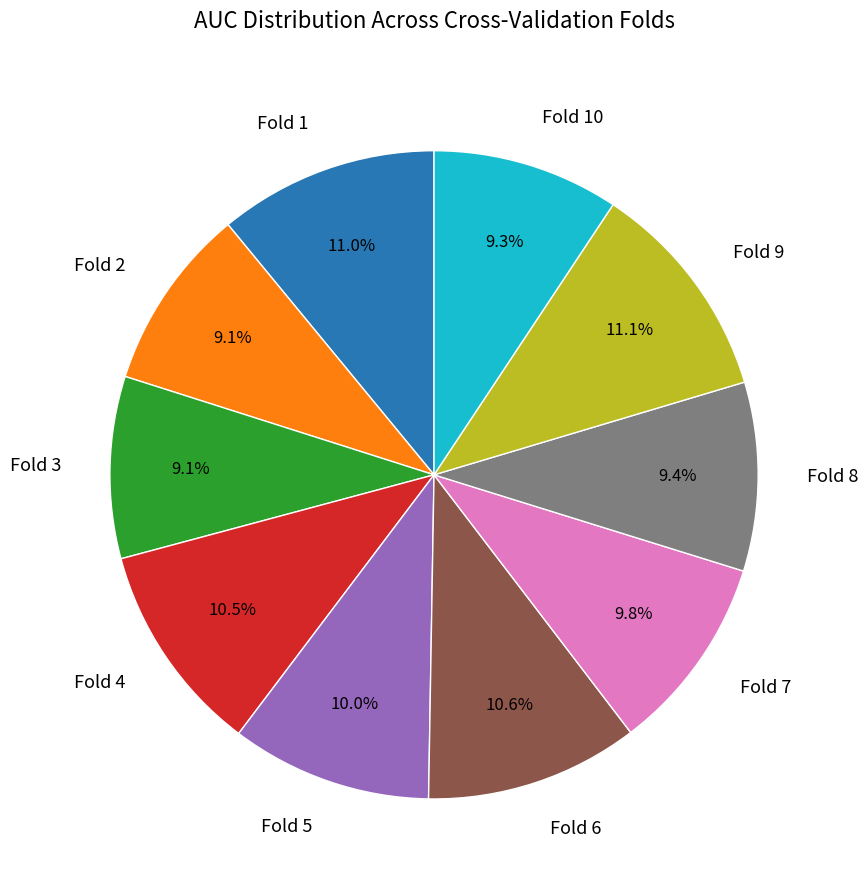

How much of the chart is everything except Fold 5?

90.0%